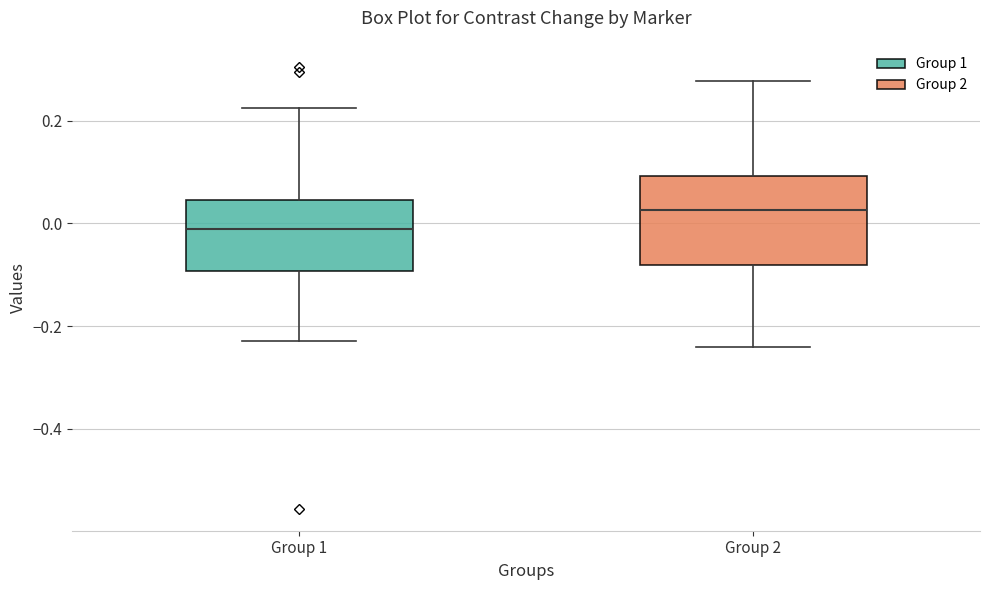

Reading left to right, transcribe this box plot: for each box, give where its median line is, the range the box spans, and where its two whiskers end, as read against the y-axis. The values are not printed on the chart, so give them approximately, as read against the axis.

Group 1: median 0.00, box -0.10 to 0.04, whiskers -0.22 to 0.22
Group 2: median 0.02, box -0.08 to 0.10, whiskers -0.24 to 0.28